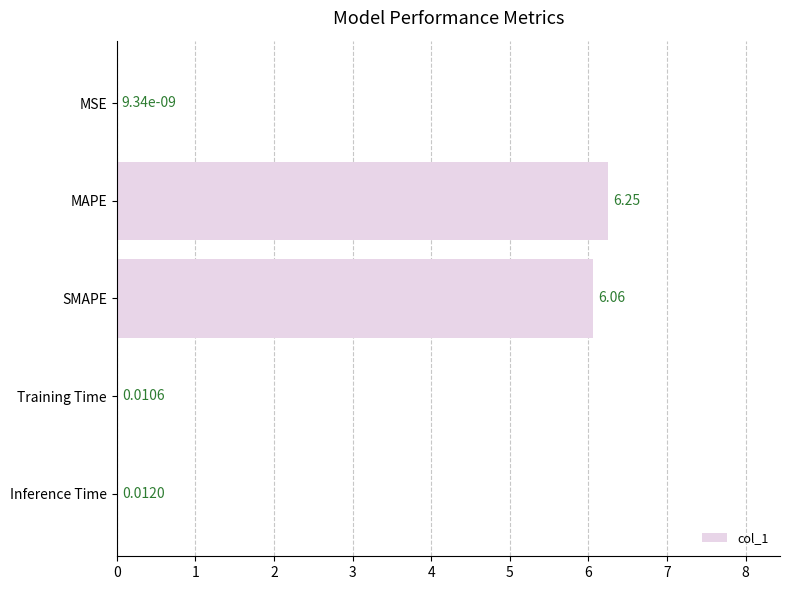

Which category has the highest value across all series?

MAPE